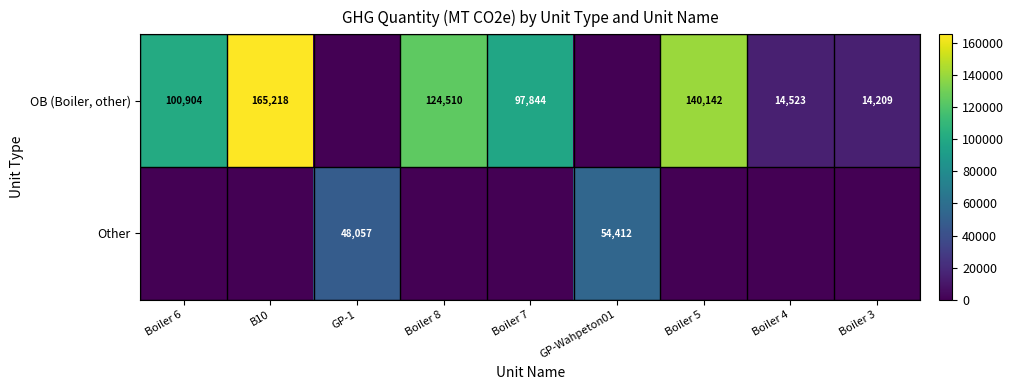

The OB (Boiler, other) series shows 165218 at B10. True or false?

True